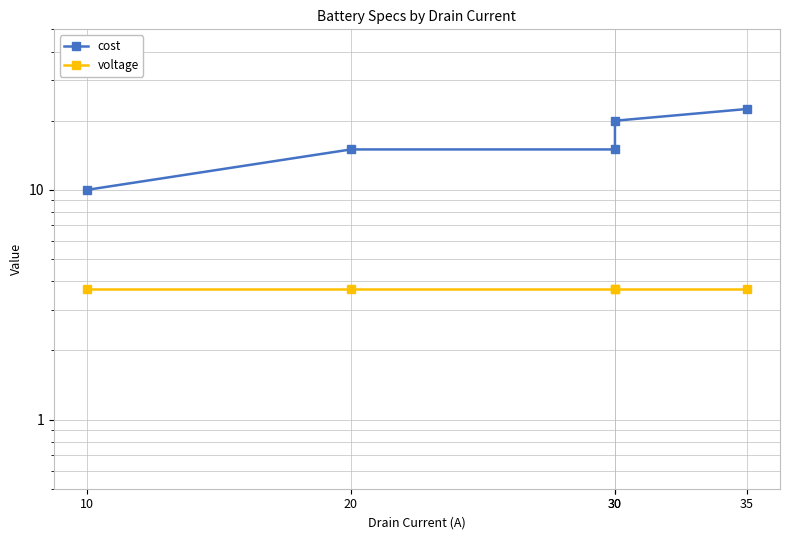

List the series in order of their overall mean, lowest first.

voltage, cost